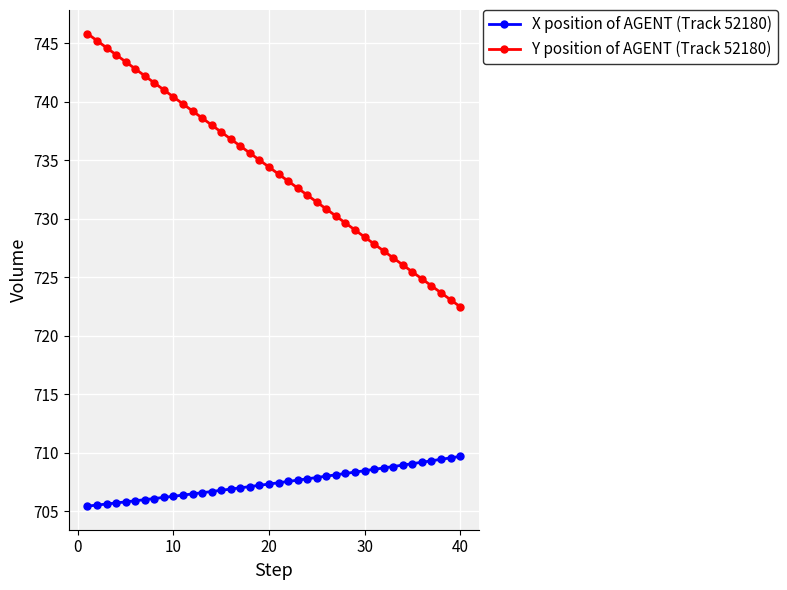

What is the highest value of the X position of AGENT (Track 52180) series?

709.7